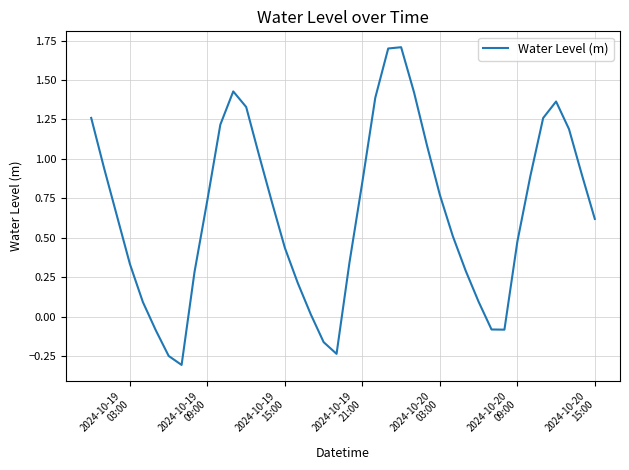

What is the minimum value shown in the chart?

-0.3